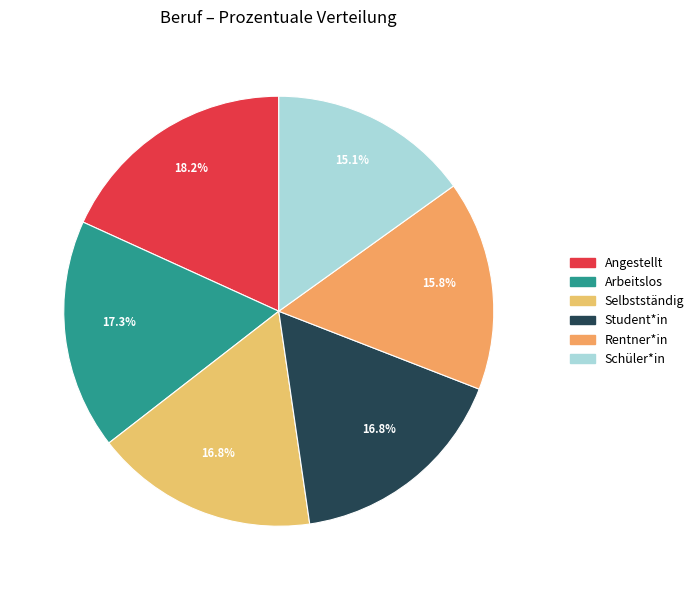

Does any single category account for the majority?

No